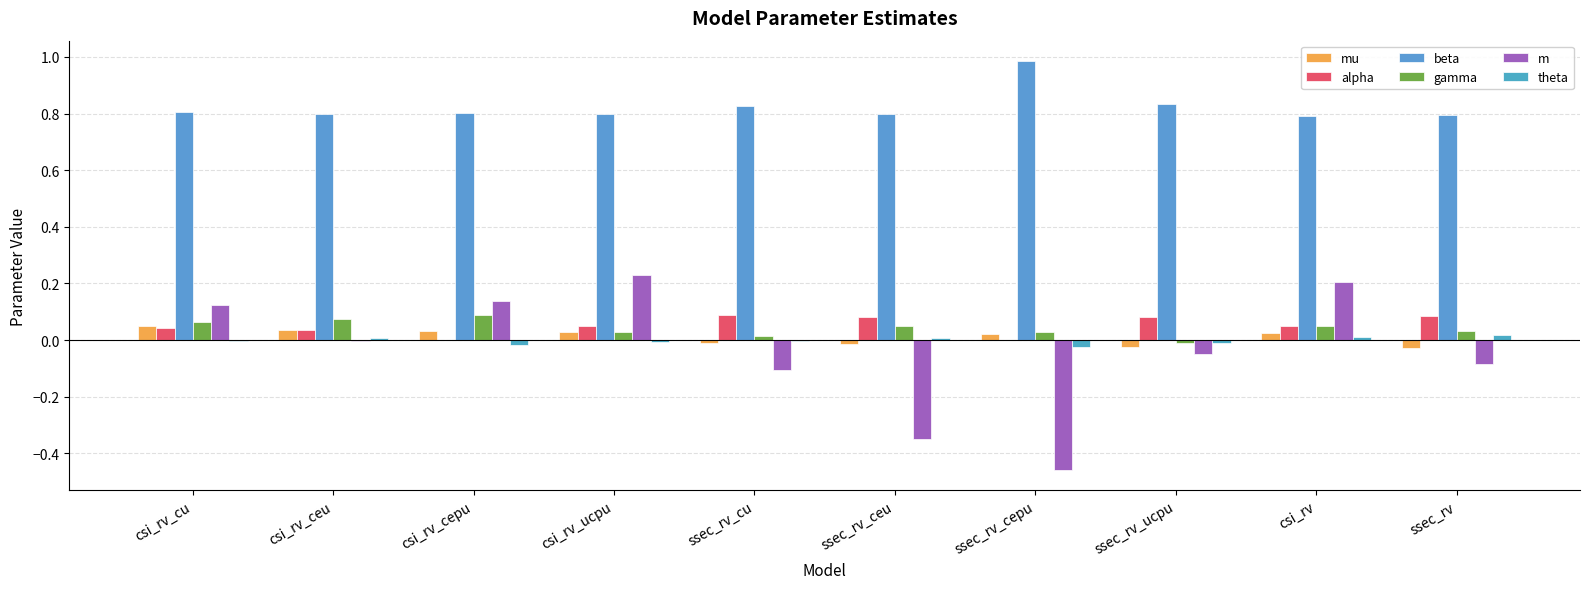

List the series in order of their peak value, lowest first.

theta, mu, alpha, gamma, m, beta